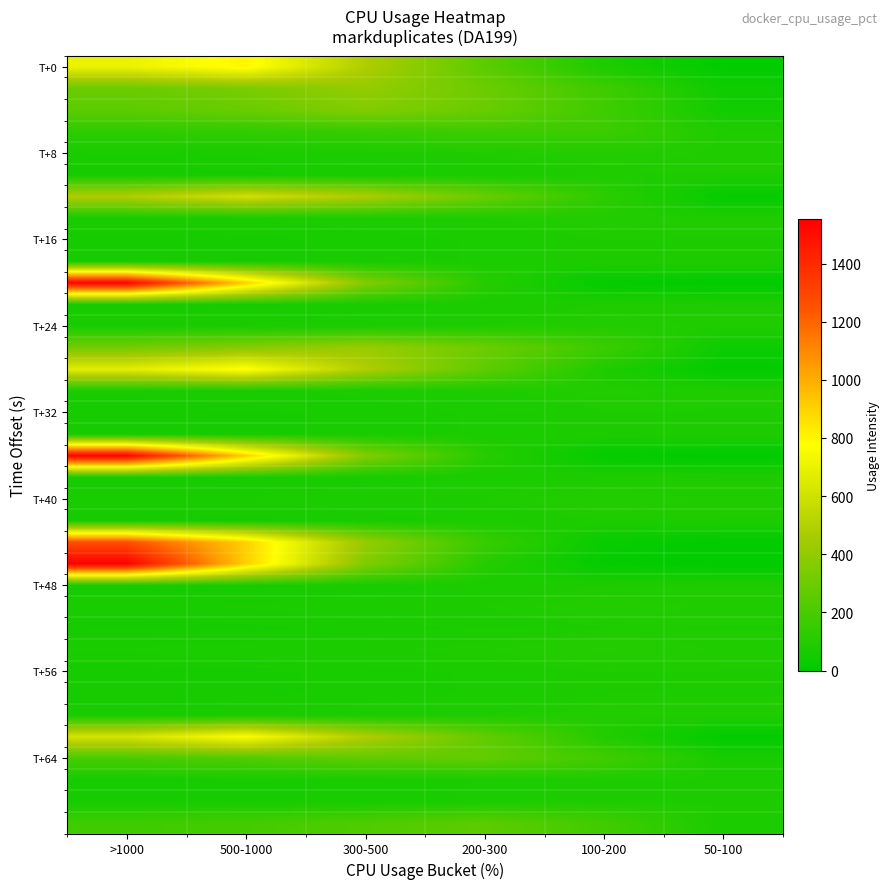

At which category is the sum across all series the highest?

>1000